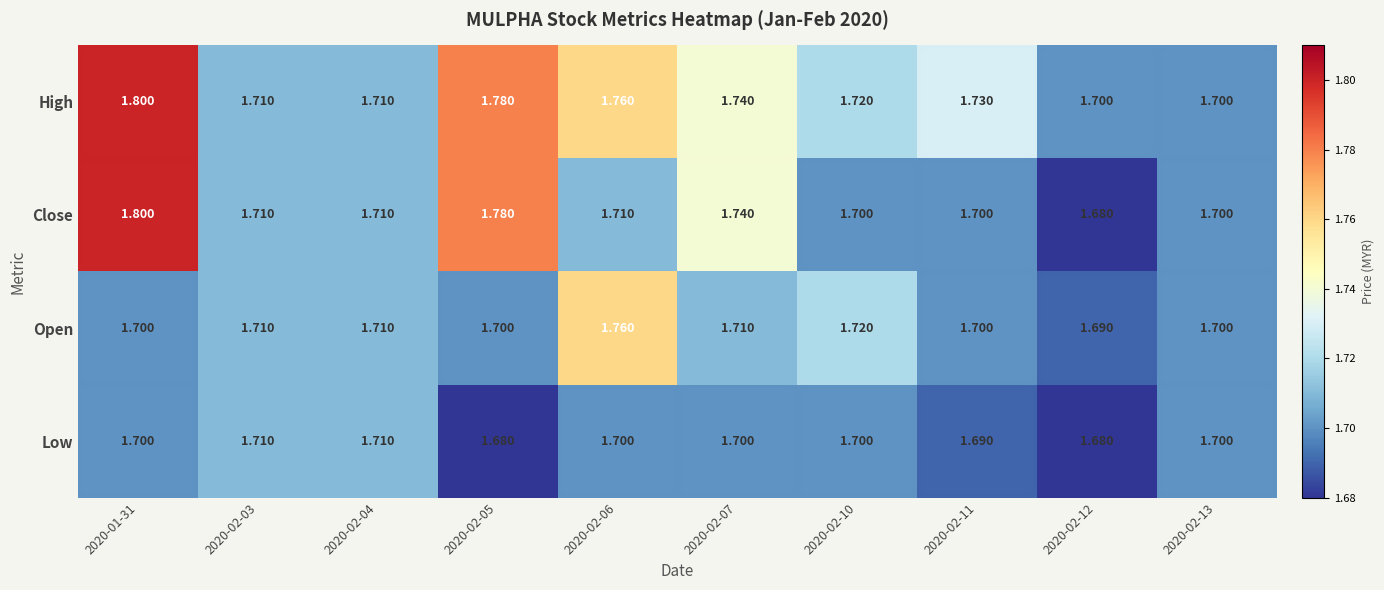

Which series has the widest spread of values?

Close